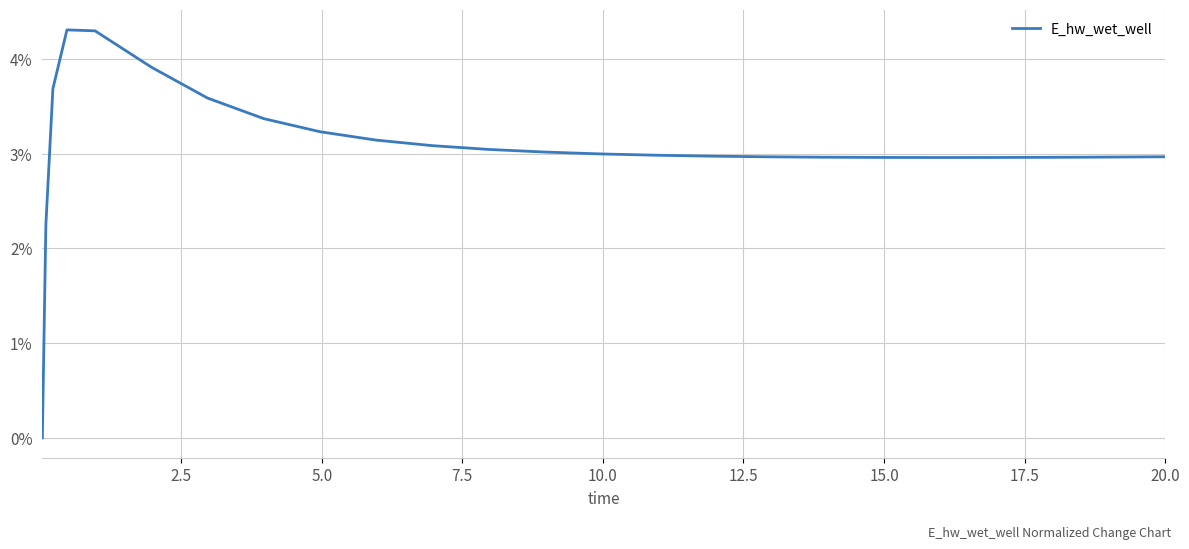

What is the difference between the maximum and minimum values?

4.3